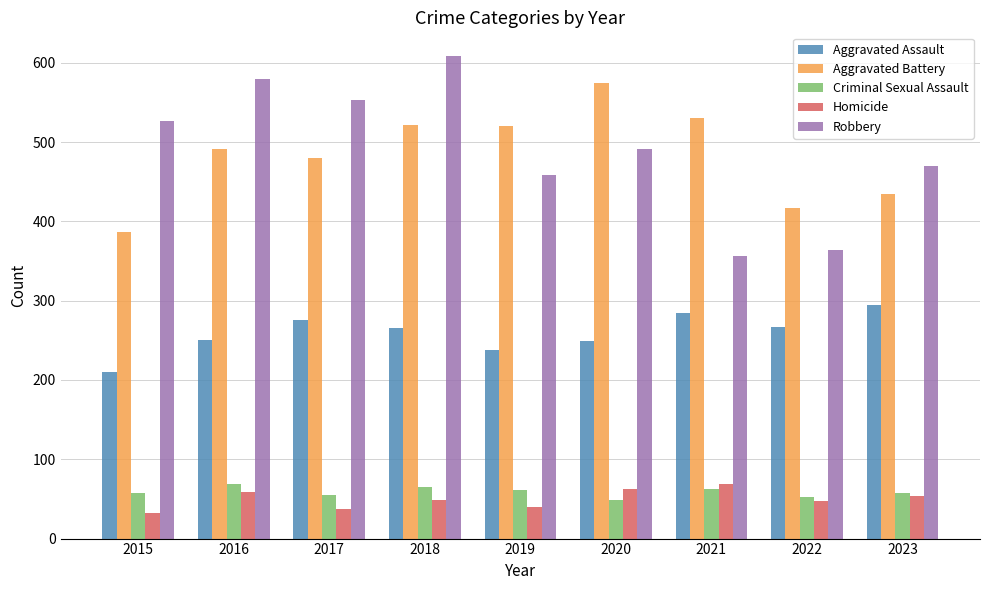

What is the spread (max minus min) of values at 2021?

469